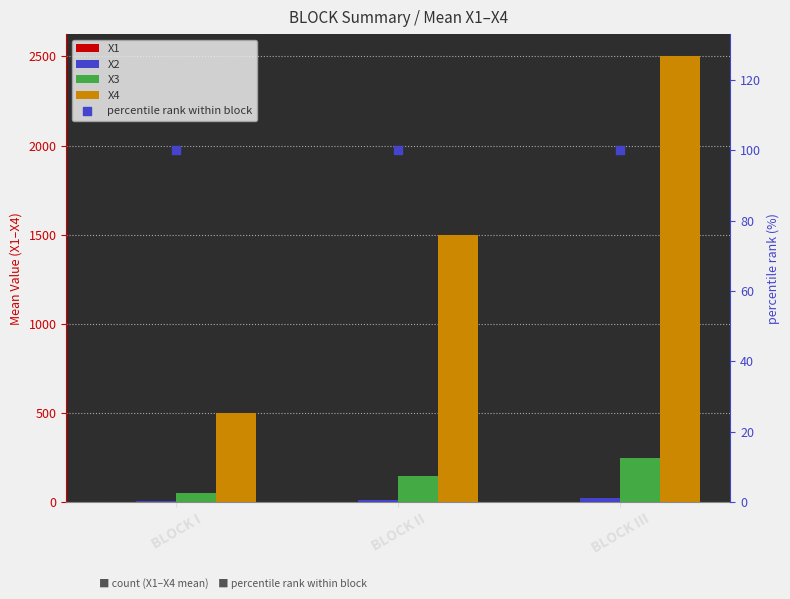

Is the value of X1 at BLOCK II greater than the value of X4 at BLOCK I?

No